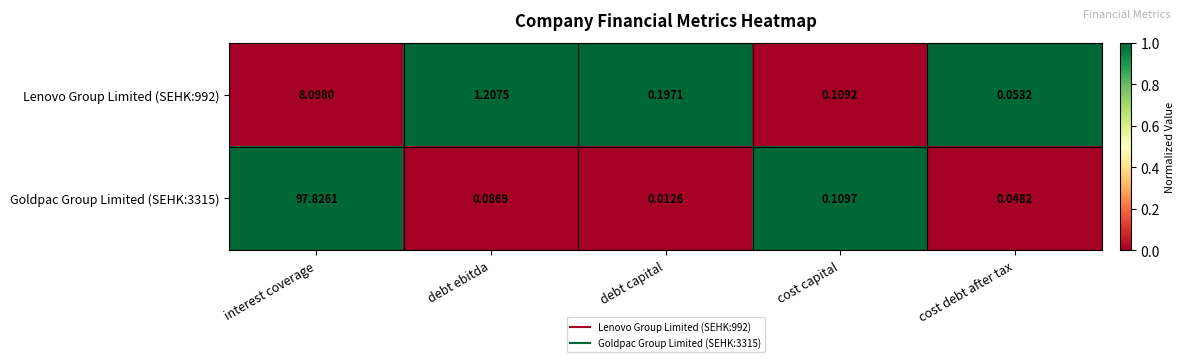

At how many categories does at least one series exceed 0?

5